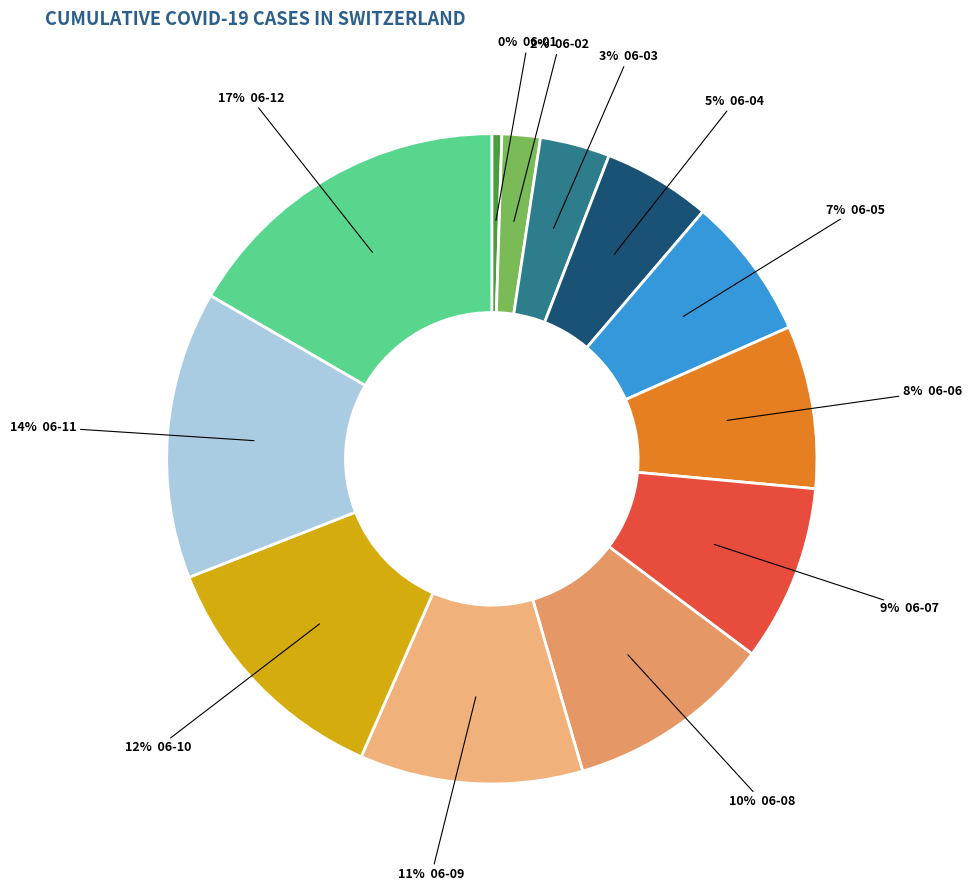

How many slices are in this pie chart?

12